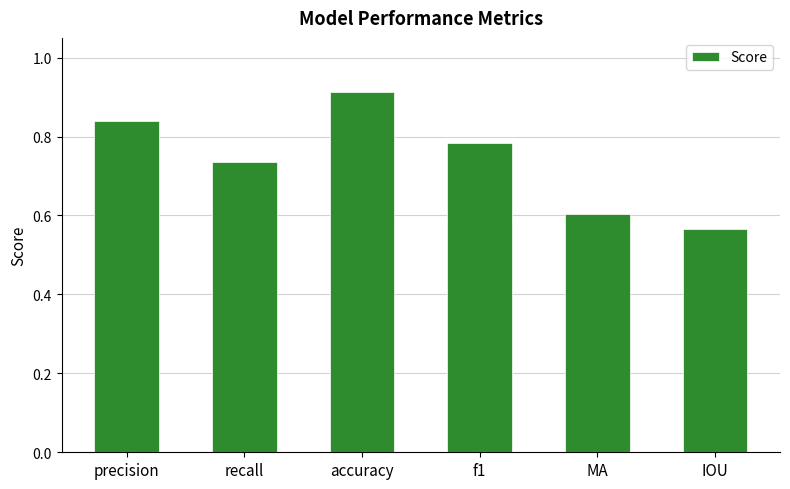

Count the values in the range 0 to 1.

6